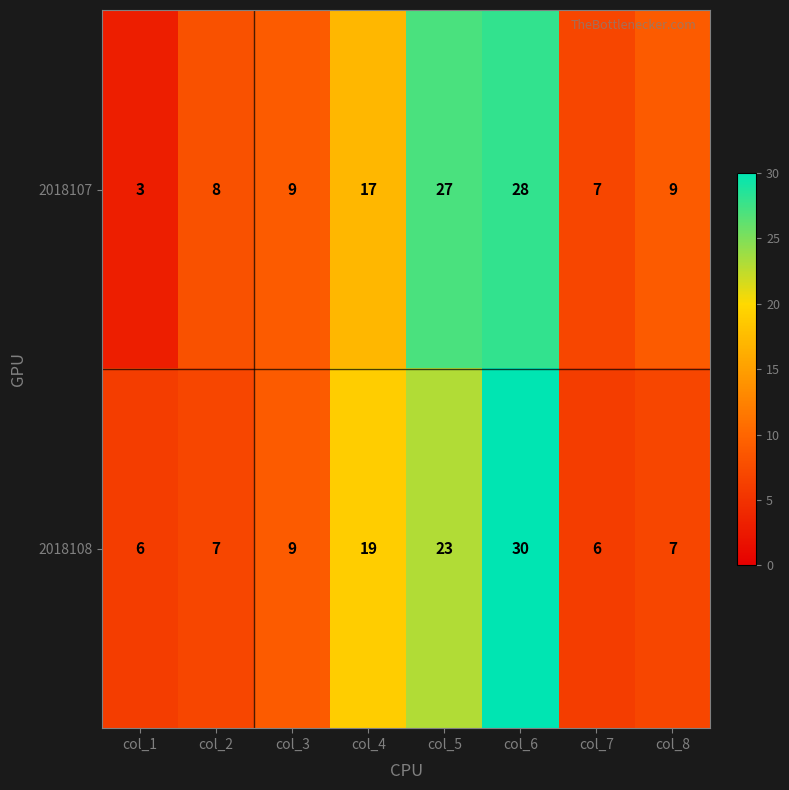

Rank the series at col_5 from highest to lowest value.

2018107, 2018108